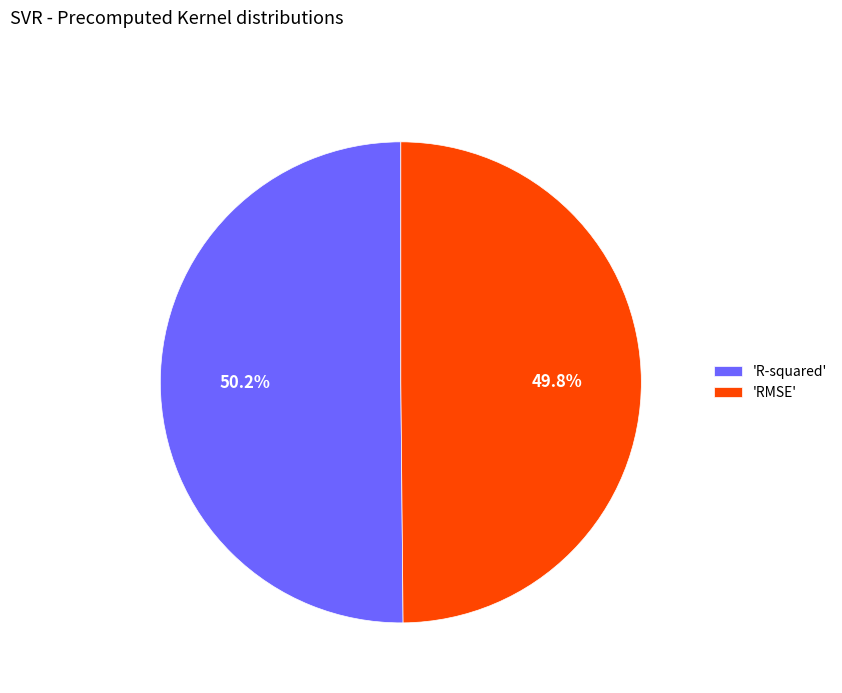

Is there a majority slice in this chart?

Yes